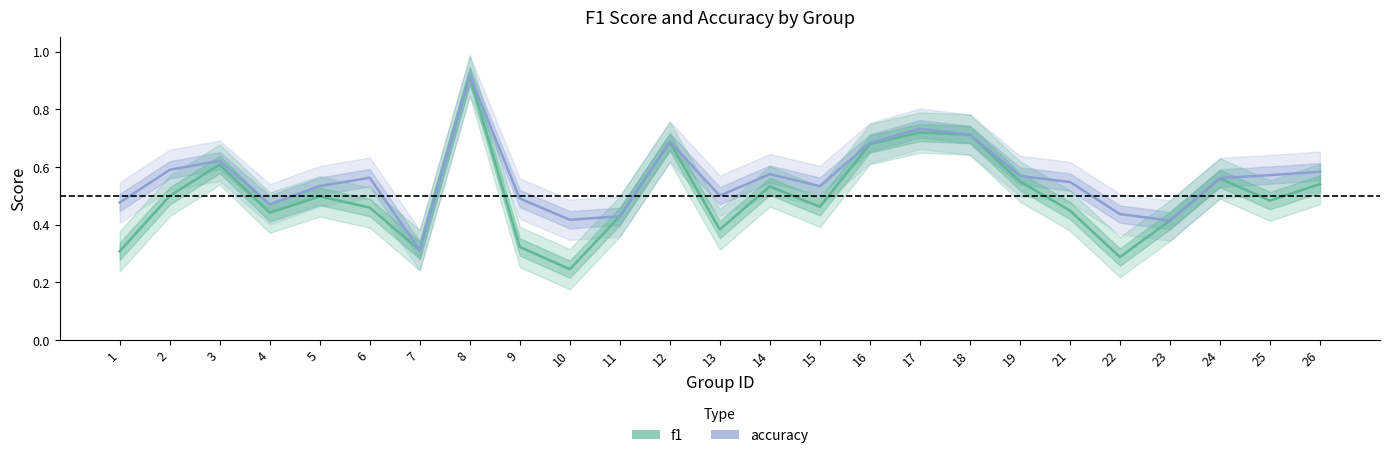

What are all the series names shown in the legend?

f1, accuracy